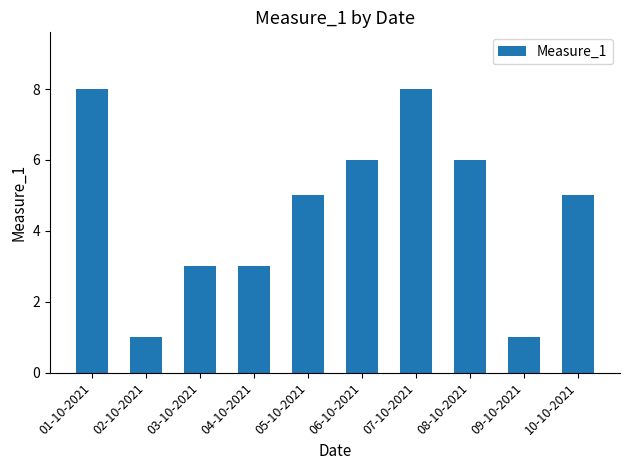

What position from the right is 04-10-2021?

7